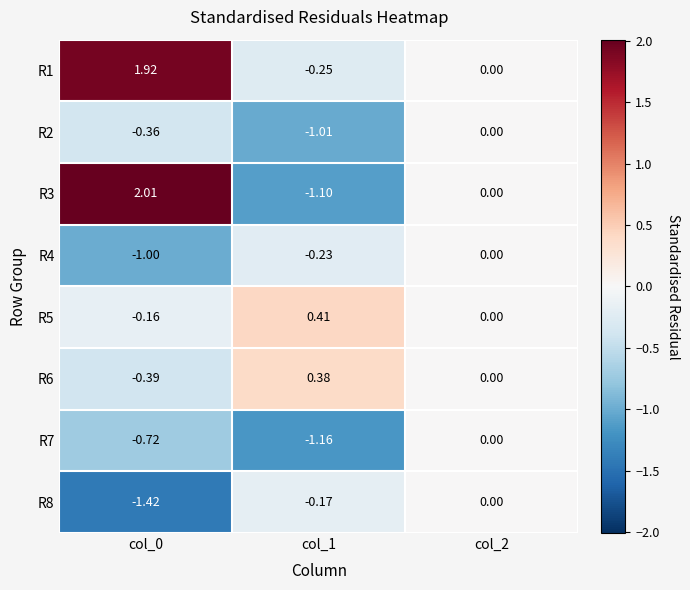

Is the value of R3 at col_1 greater than the value of R1 at col_2?

No